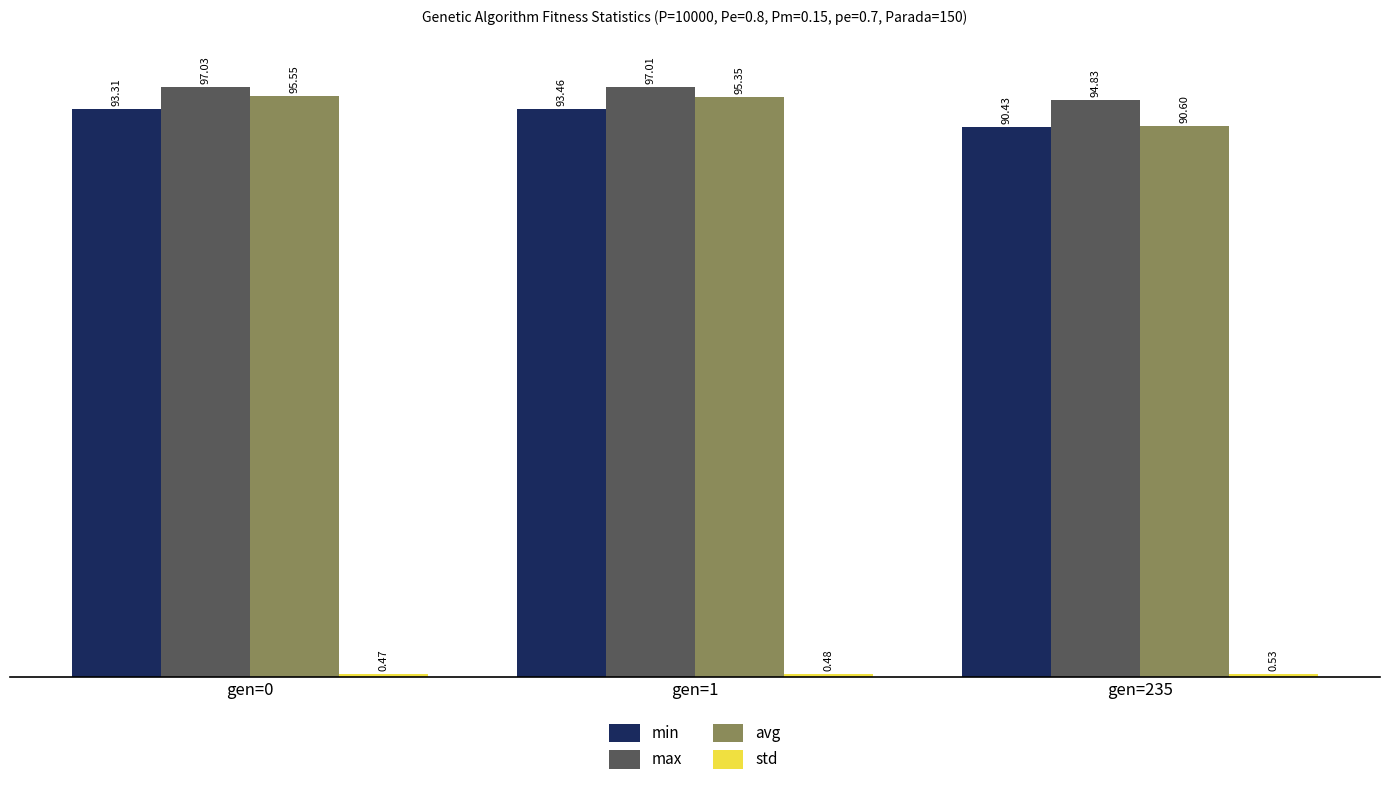

How many bars are there in each group?

4